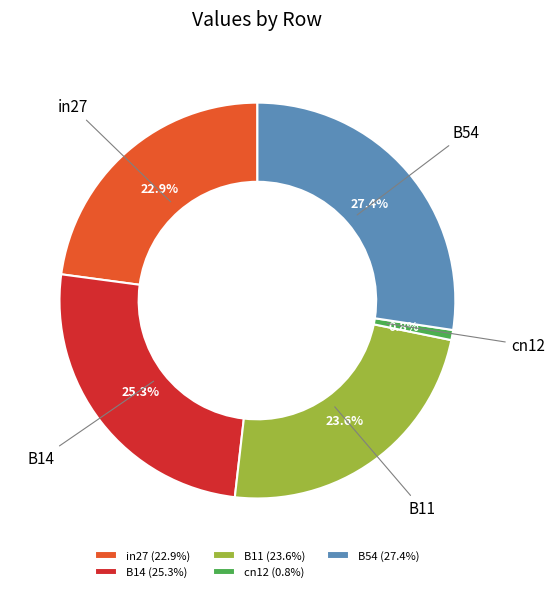

How much of the chart is everything except B14?

74.7%